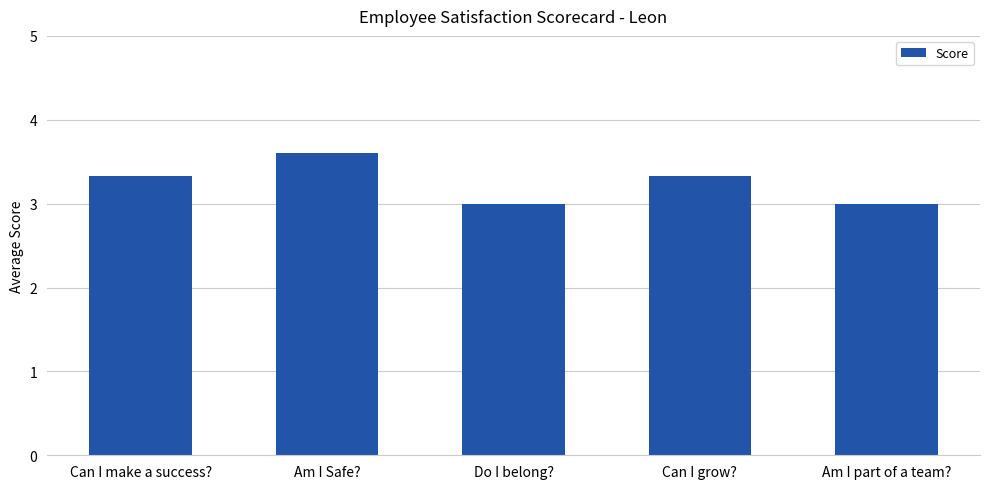

Which label corresponds to the largest value in the chart?

Am I Safe?